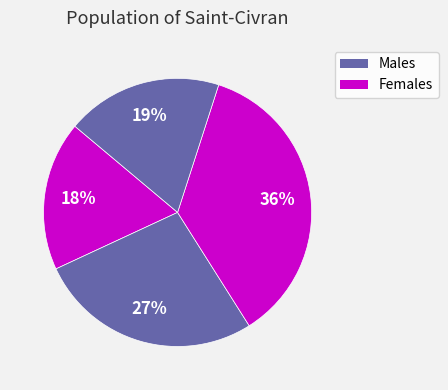

How many segments does this pie chart have?

4